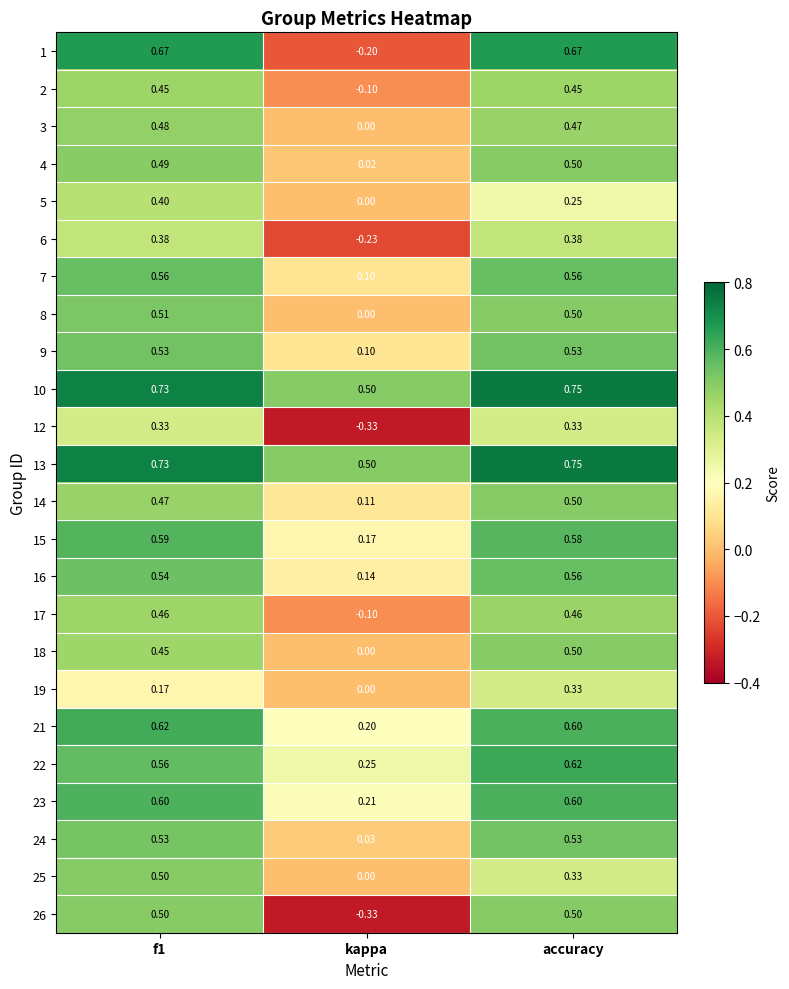

Is the value of 18 at kappa greater than the value of 19 at accuracy?

No